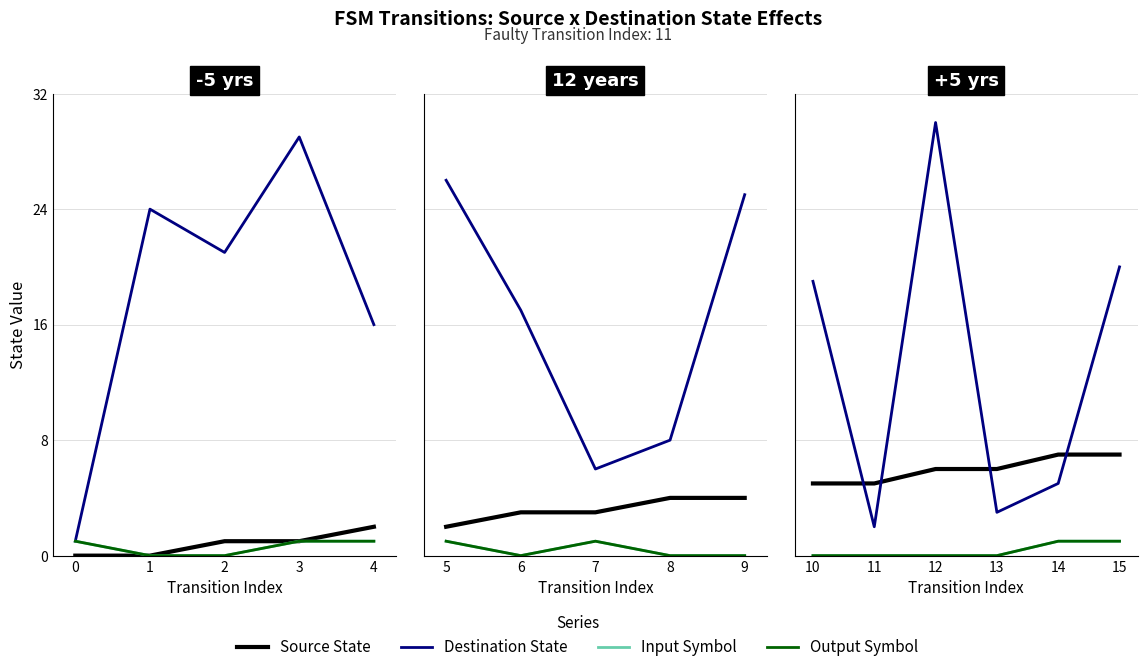

The value of source_state at 14 is 11. True or false?

False